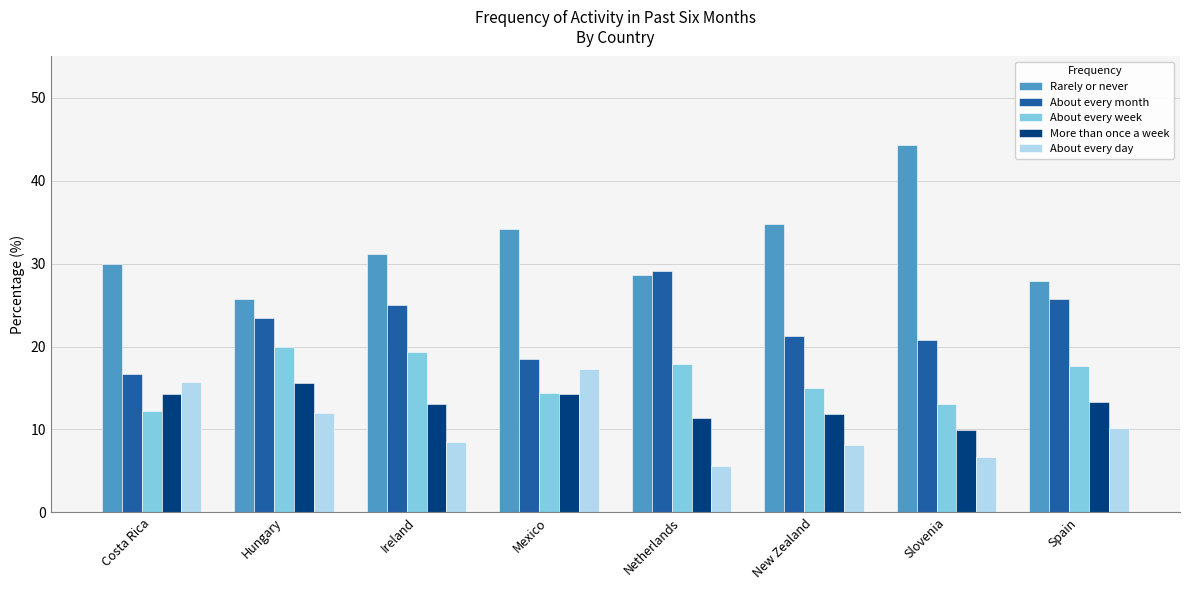

What value does the More than once a week series have at Mexico?

14.3